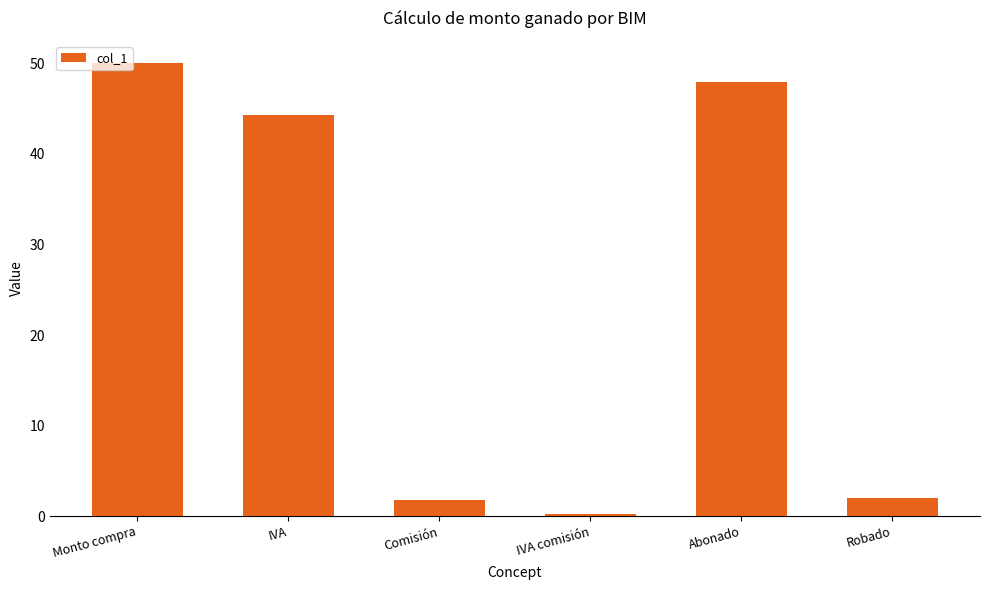

At which category does the chart reach its peak across all series?

Monto compra